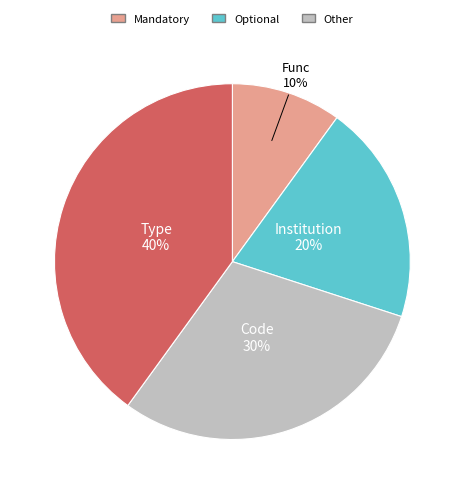

Is there a majority slice in this chart?

No